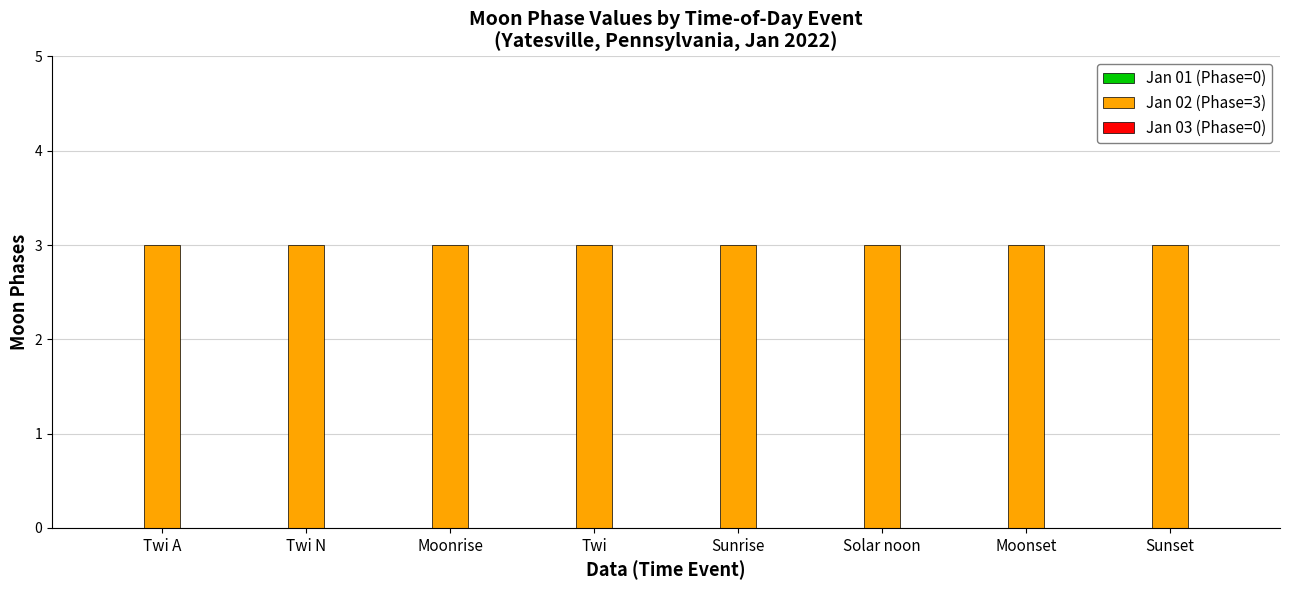

Which category has the highest value in the Jan 02 (Phase=3) series?

Twi A